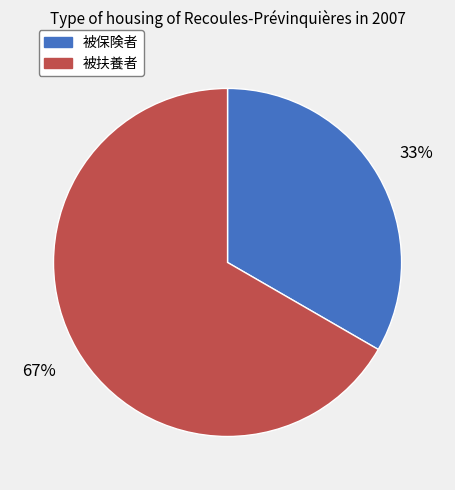

Which slice is the smallest?

被保険者